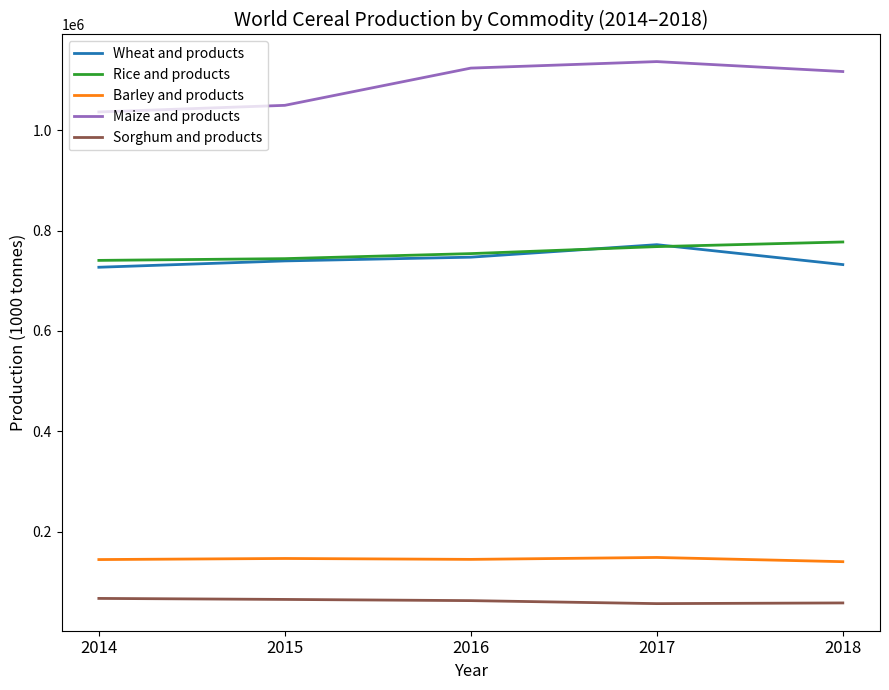

What is the greatest value displayed?

1136753